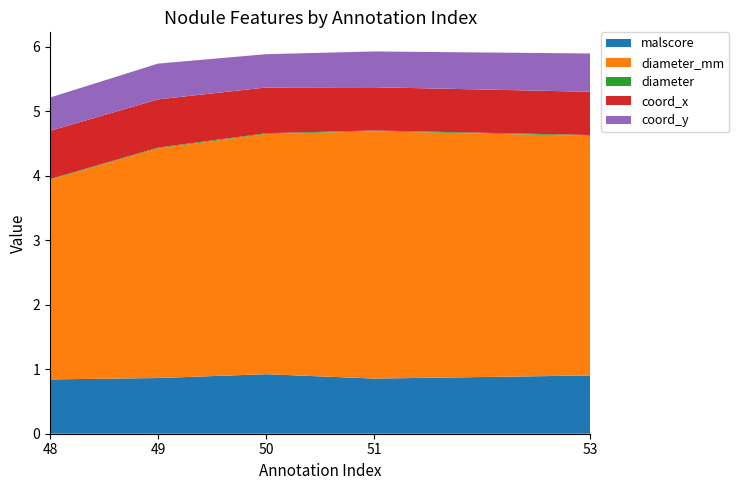

Reading left to right, transcribe all the data shown in this chart.

malscore: 48=0.8	49=0.9	50=0.9	51=0.9	53=0.9
diameter_mm: 48=3.1	49=3.6	50=3.7	51=3.8	53=3.7
diameter: 48=0.0	49=0.0	50=0.0	51=0.0	53=0.0
coord_x: 48=0.7	49=0.7	50=0.7	51=0.7	53=0.7
coord_y: 48=0.5	49=0.6	50=0.5	51=0.6	53=0.6